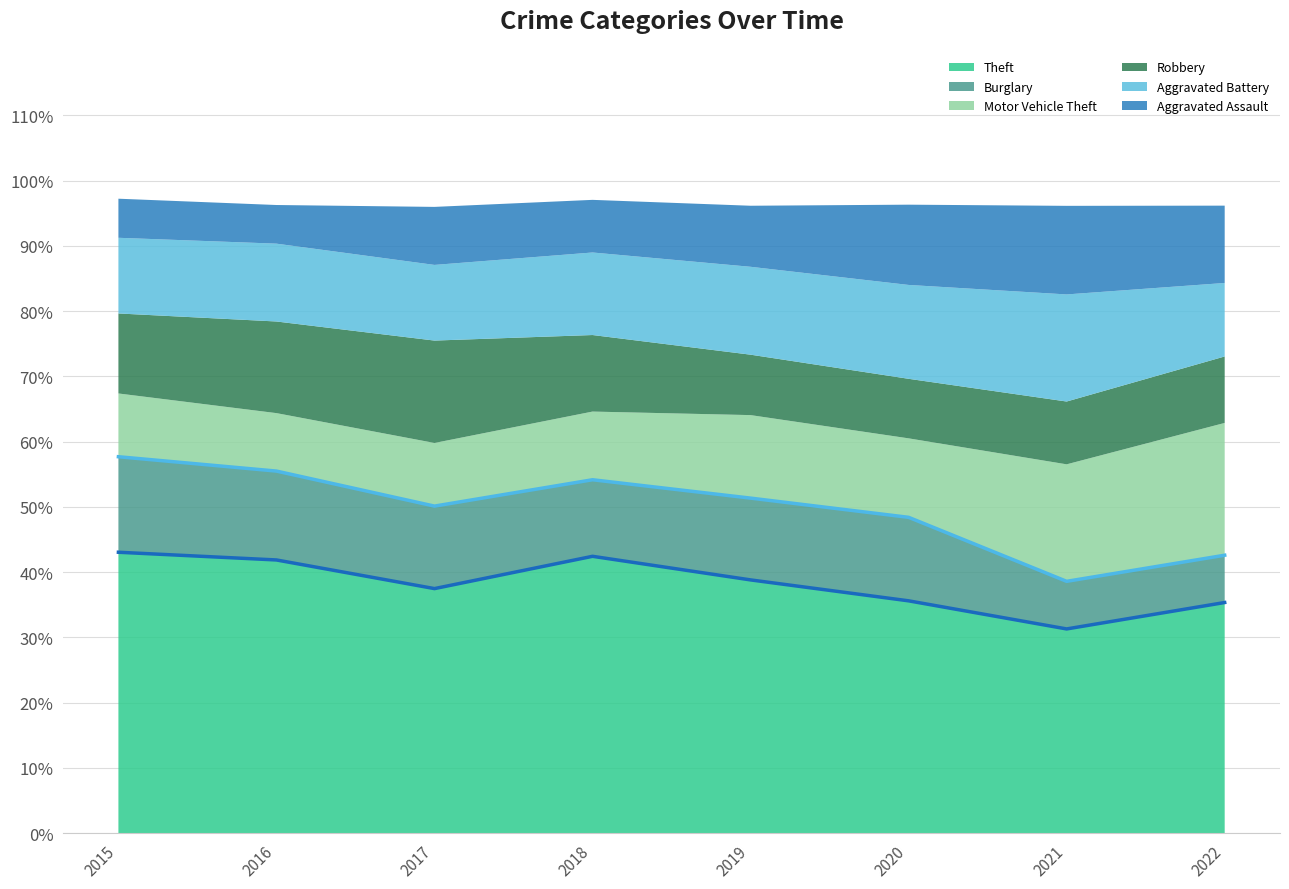

True or false: Theft Rate has a value of 0.6 at 2018.

False